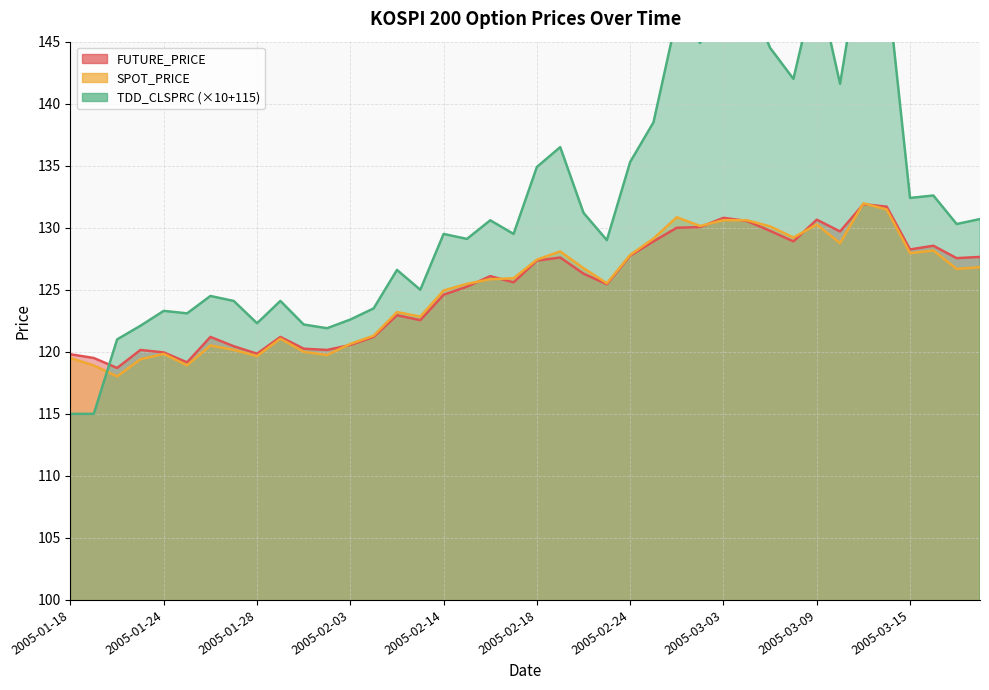

List the labels in order of SPOT_PRICE value, largest first.

2005-03-11, 2005-03-14, 2005-02-28, 2005-03-03, 2005-03-04, 2005-03-09, 2005-03-02, 2005-03-07, 2005-03-08, 2005-02-25, 2005-03-10, 2005-03-16, 2005-02-21, 2005-03-15, 2005-02-24, 2005-02-18, 2005-03-18, 2005-02-22, 2005-03-17, 2005-02-17, 2005-02-16, 2005-02-23, 2005-02-15, 2005-02-14, 2005-02-07, 2005-02-11, 2005-02-04, 2005-01-31, 2005-02-03, 2005-01-26, 2005-01-27, 2005-02-01, 2005-01-24, 2005-02-02, 2005-01-28, 2005-01-18, 2005-01-21, 2005-01-25, 2005-01-19, 2005-01-20